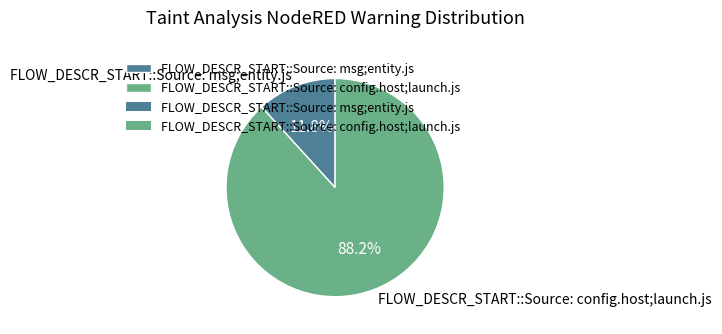

To the nearest percent, what is the difference between the largest and smallest slice percentages?

76%